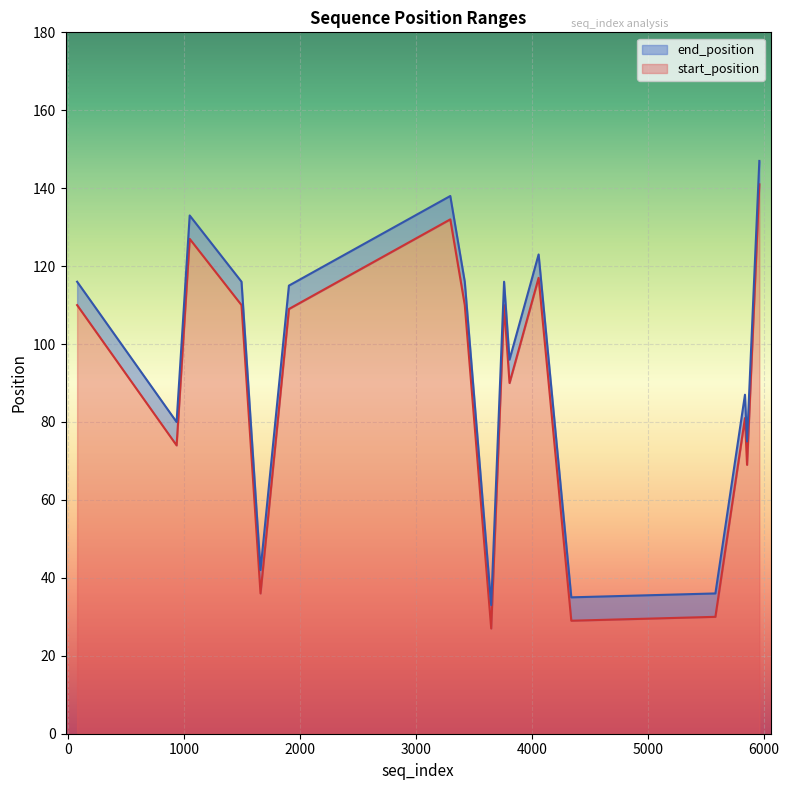

List the series in order of their overall mean, highest first.

end_position, start_position